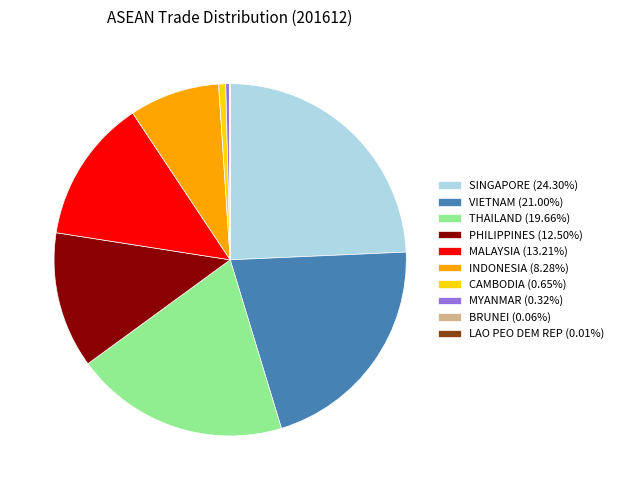

Is there any slice that represents more than half of the pie?

No